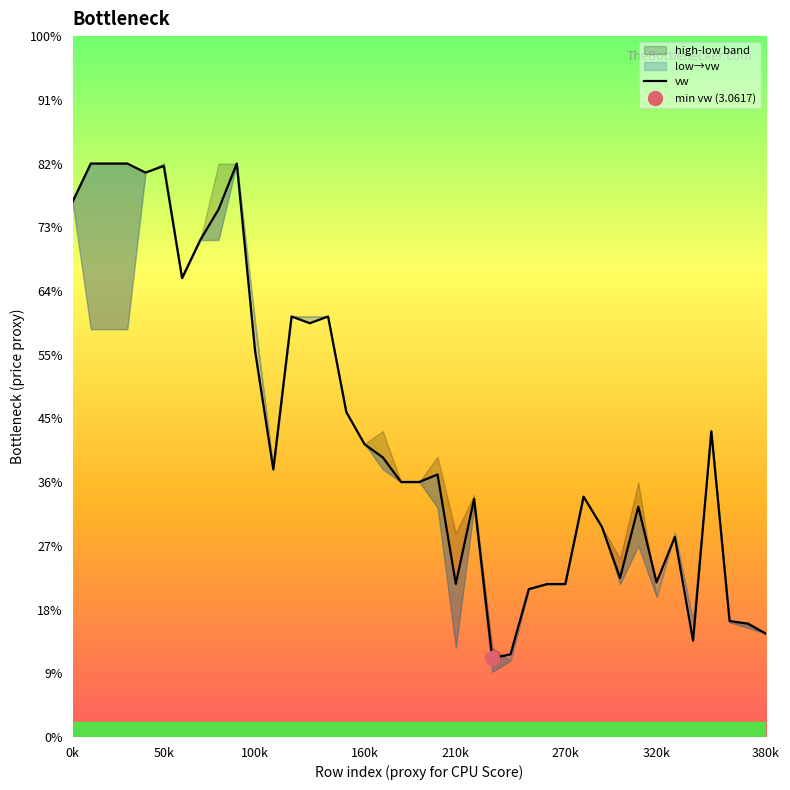

Does the chart have visible grid lines?

No